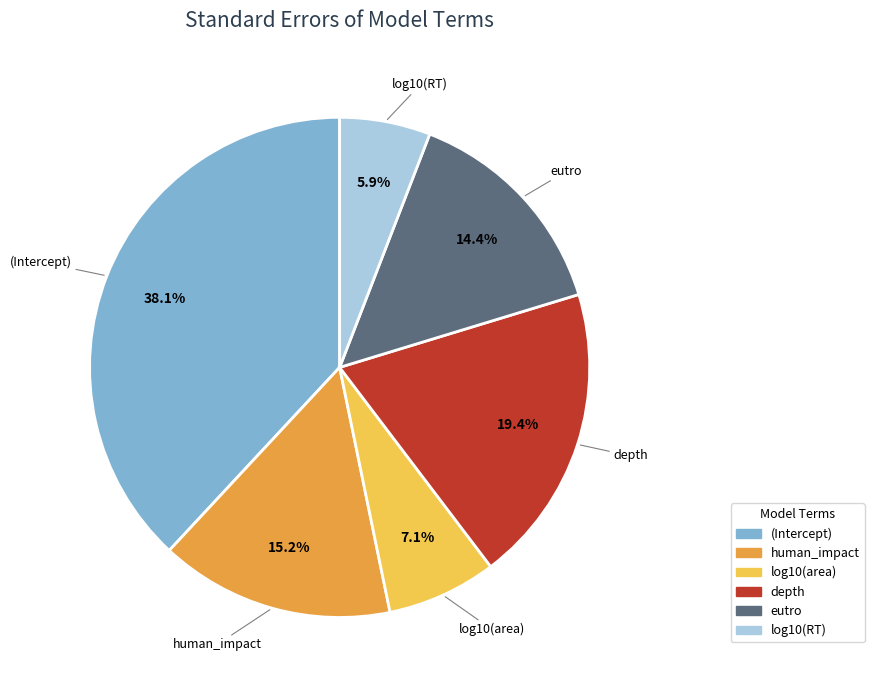

Between log10(area) and log10(RT), which is larger?

log10(area)